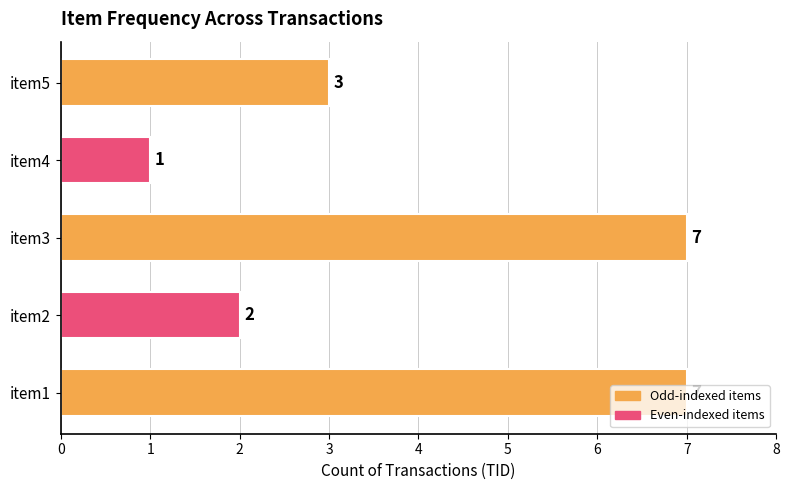

True or false: the data shows 1 at item2.

False